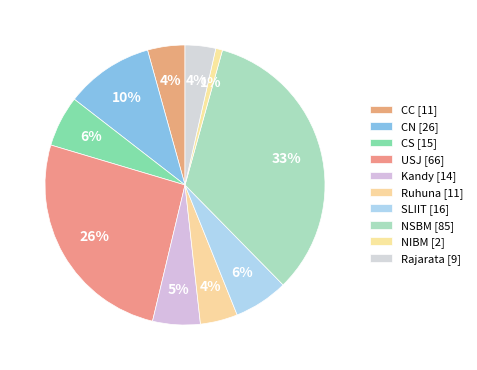

Which category has the biggest portion of the pie?

NSBM